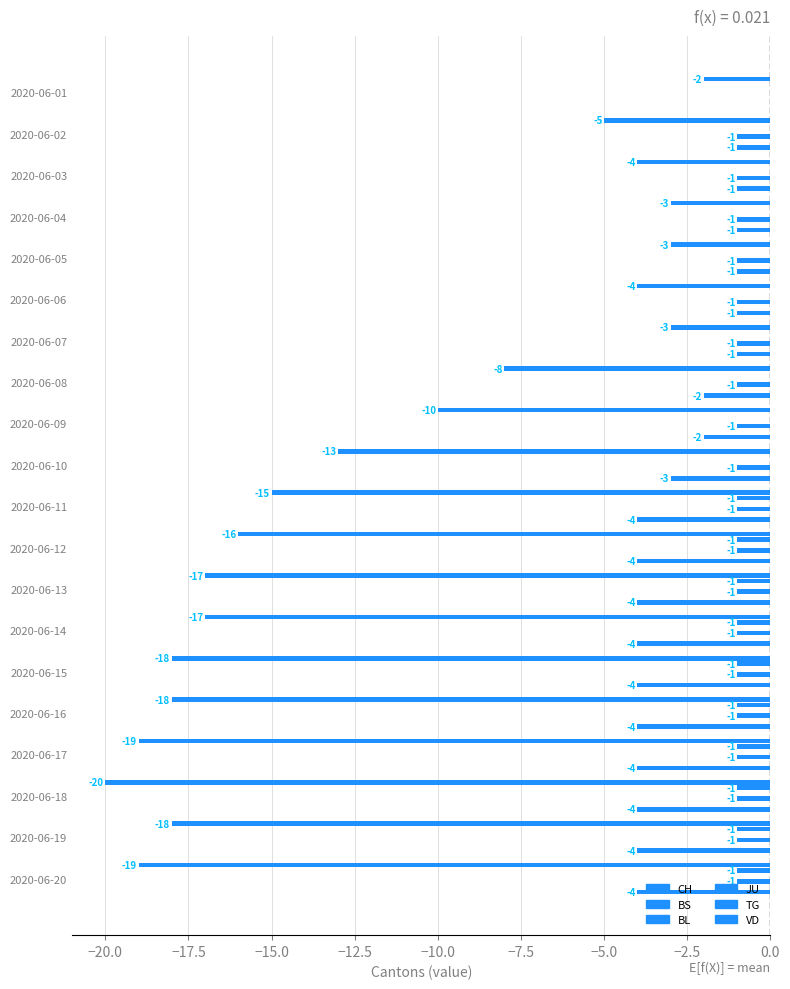

At 0.0, list the series in order from smallest to largest.

CH, VD, JU, BS, TG, BL